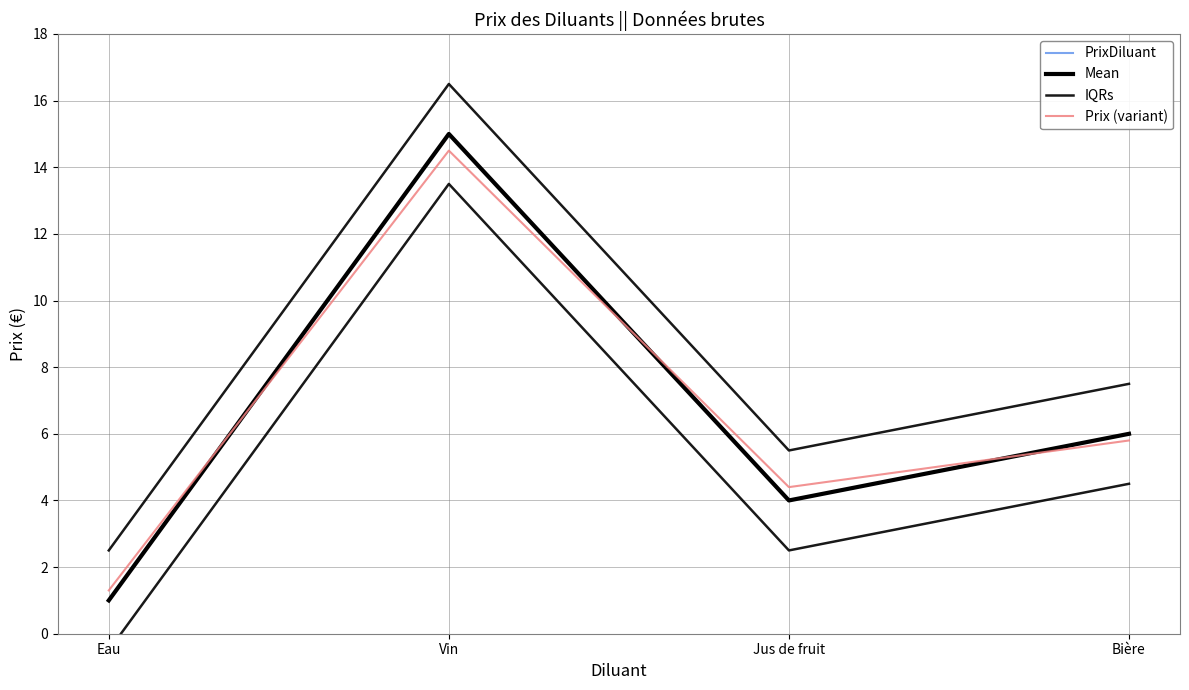

In Mean, how many points are higher than both neighbors (excluding endpoints)?

1